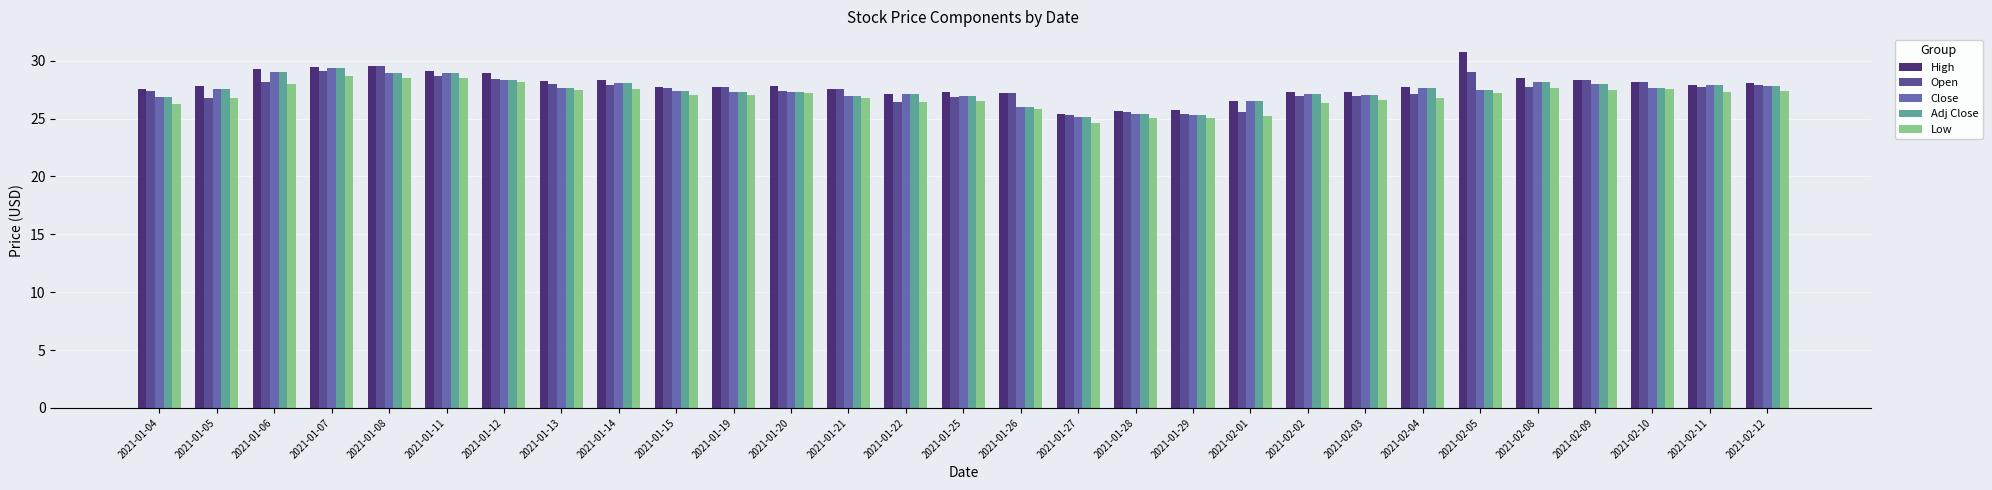

What value does the High series have at 2021-02-11?

27.9